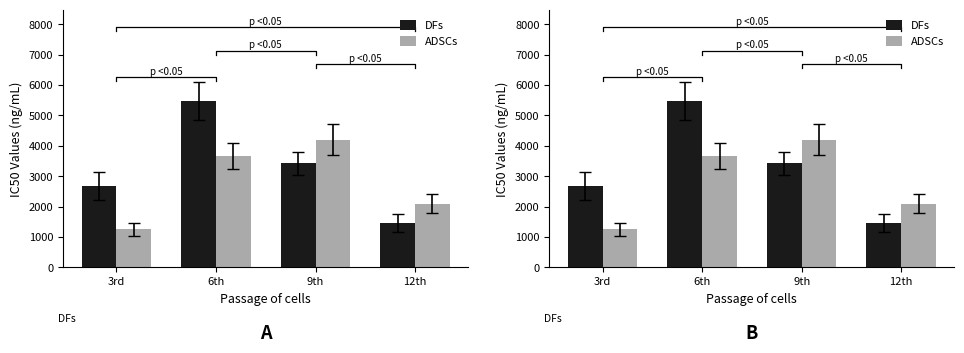

What is the difference between the maximum and minimum values in the ADSCs series?

2950